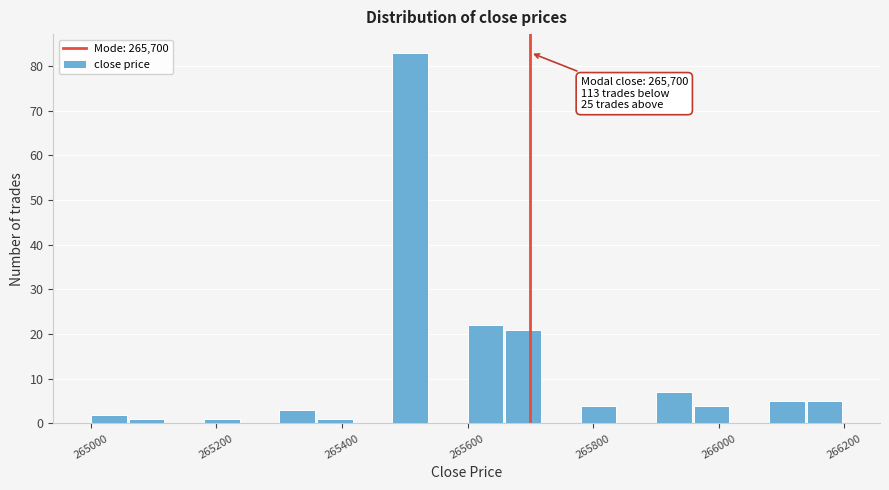

Read against the x-axis, roughly where is the centre of the tallest bar?

265500